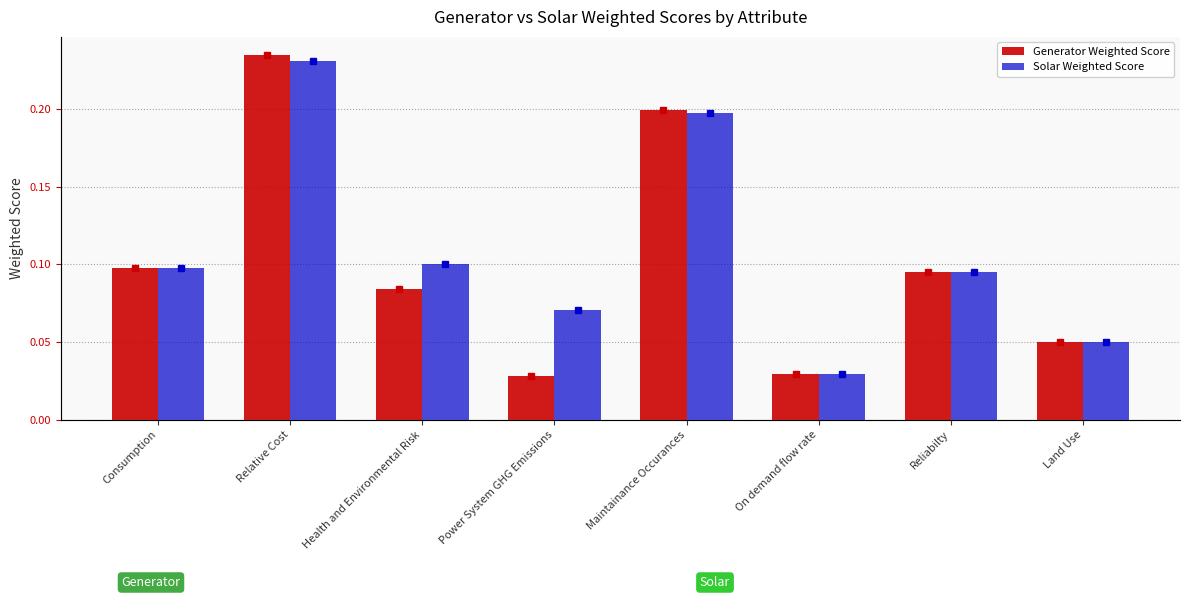

Rank the series at Health and Environmental Risk from highest to lowest value.

Solar Weighted Score, Generator Weighted Score